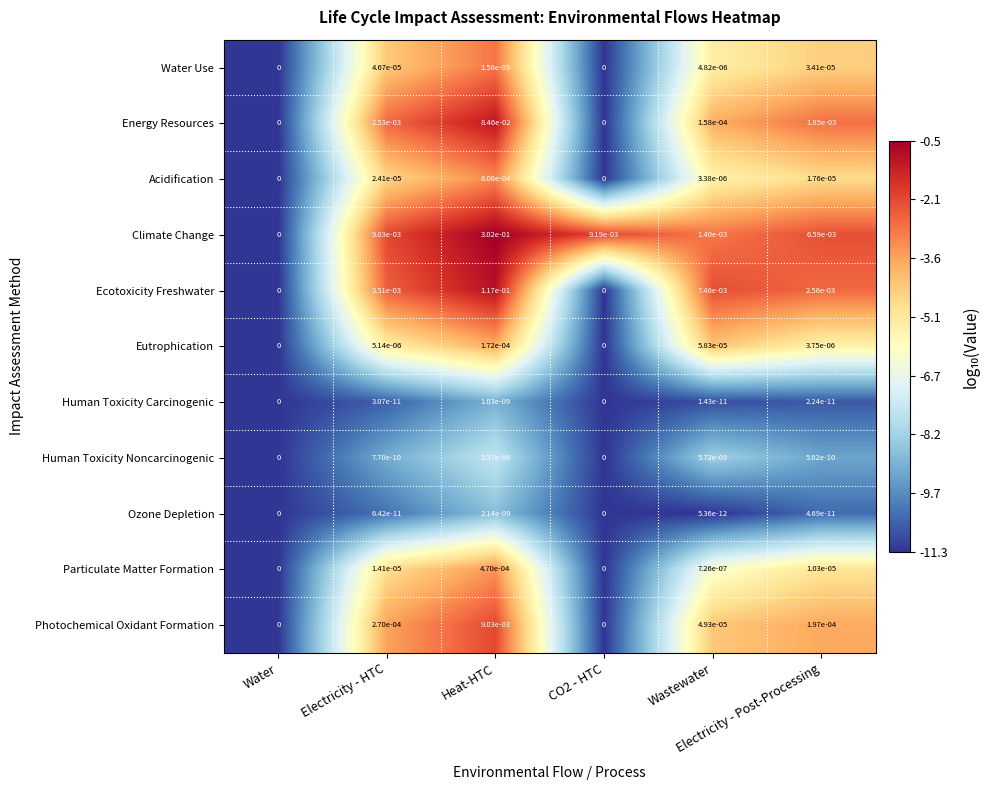

Which series has the largest range (max minus min)?

Climate Change